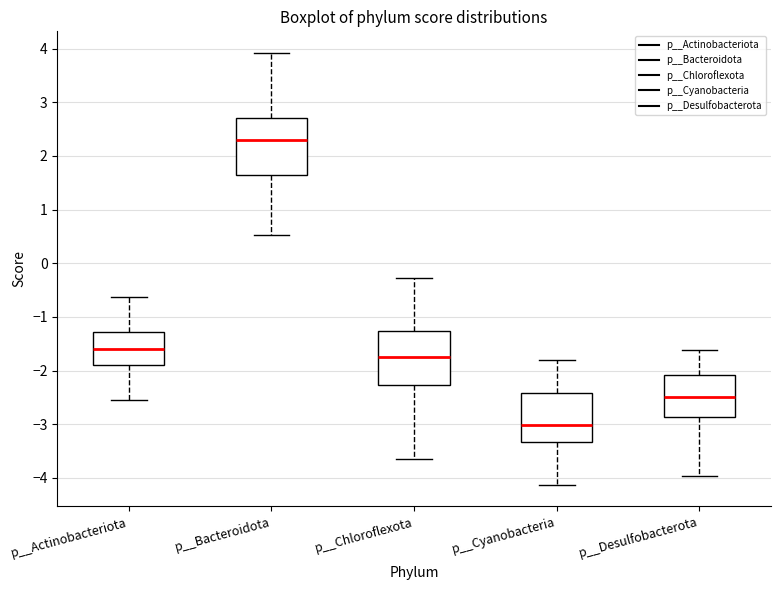

Which box's median line is the lowest?

p__Cyanobacteria